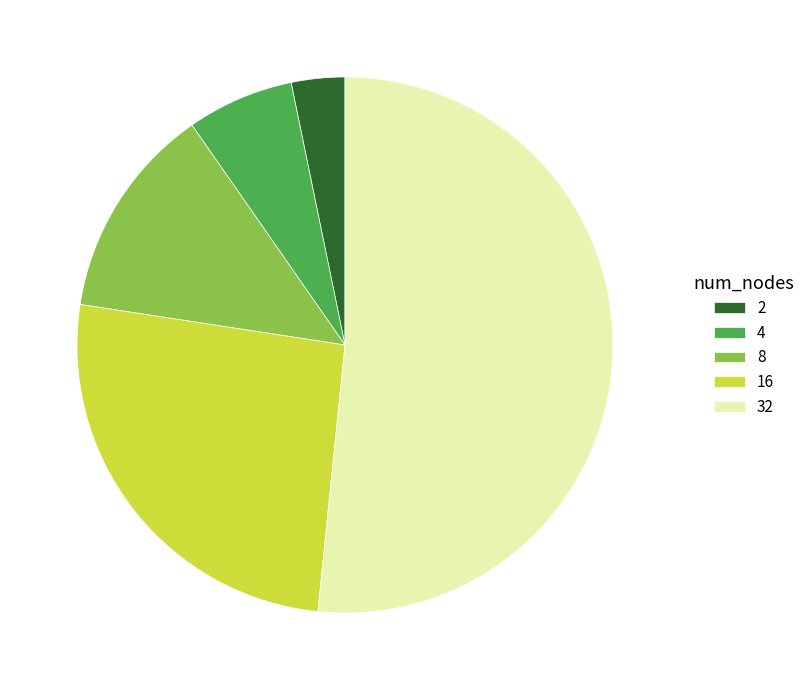

Do 16 and 8 together represent more than half of the pie?

No